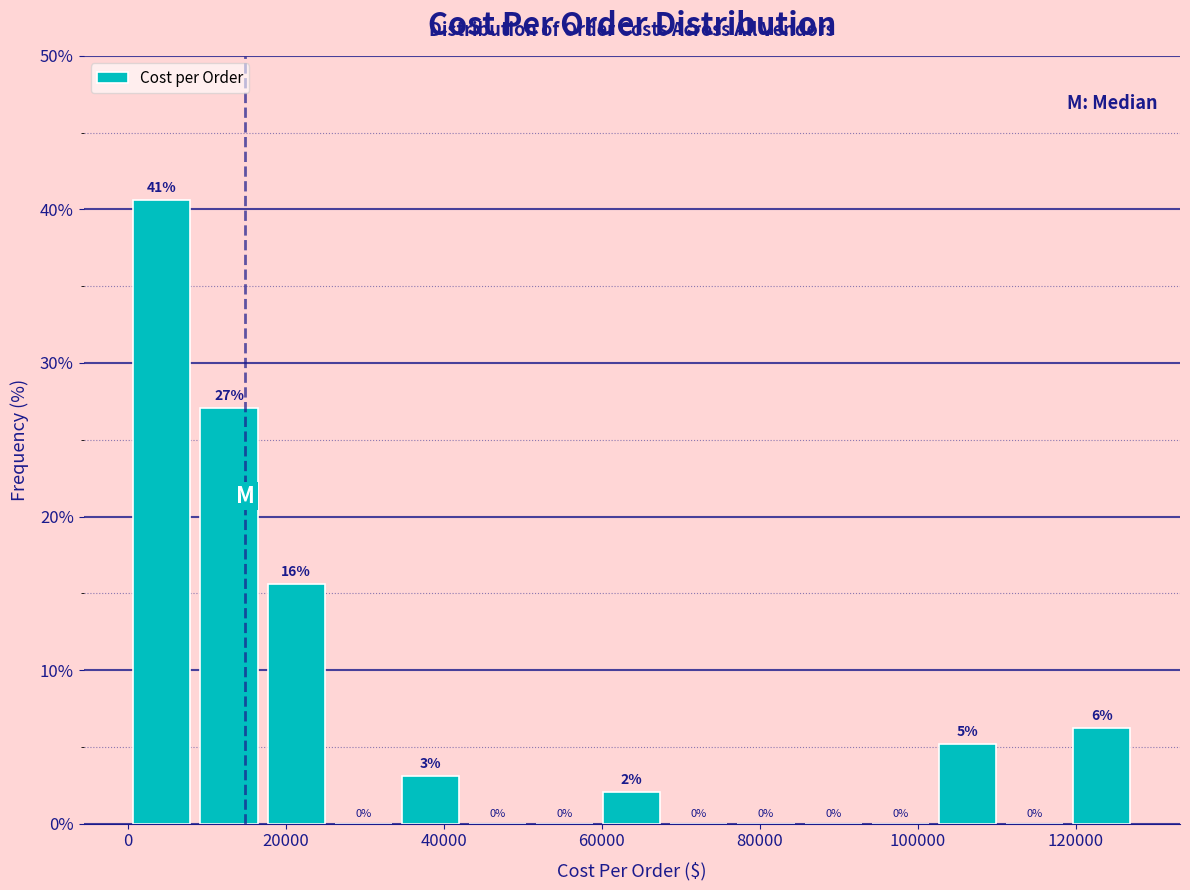

Which range on the x-axis has the tallest bar?

0 to 8000